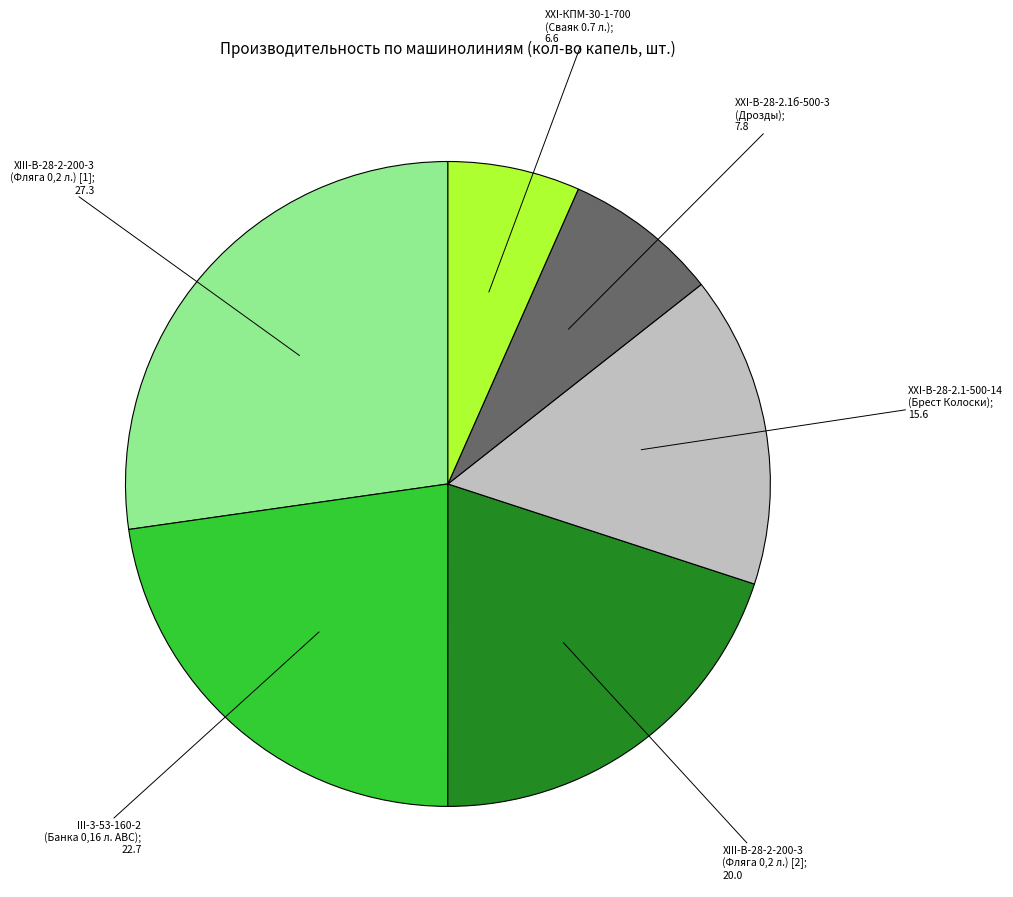

Is there any slice that represents more than half of the pie?

No